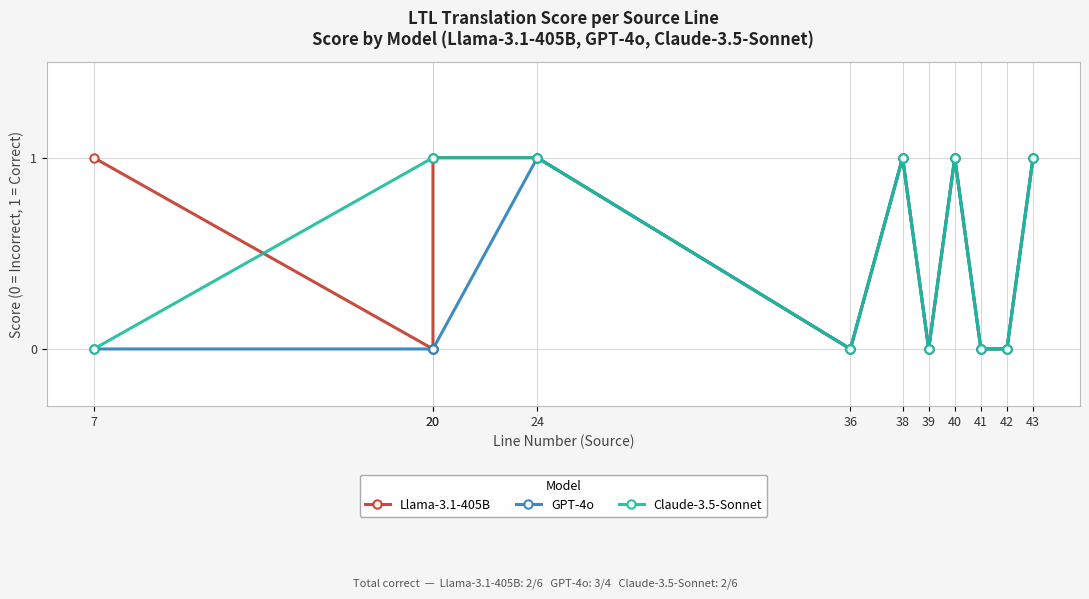

List the labels in order of Claude-3.5-Sonnet value, smallest first.

7, 36, 39, 41, 42, 20, 20, 24, 38, 40, 43